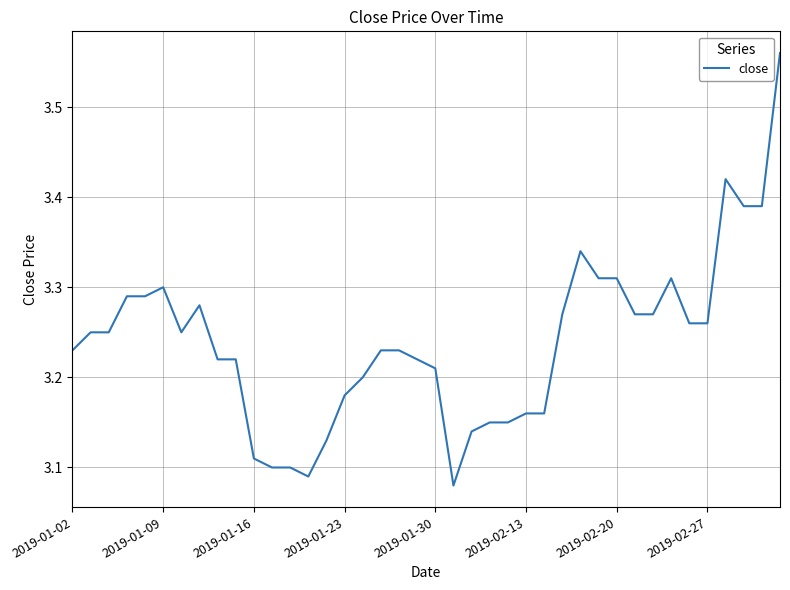

How many lines are shown in the chart?

1